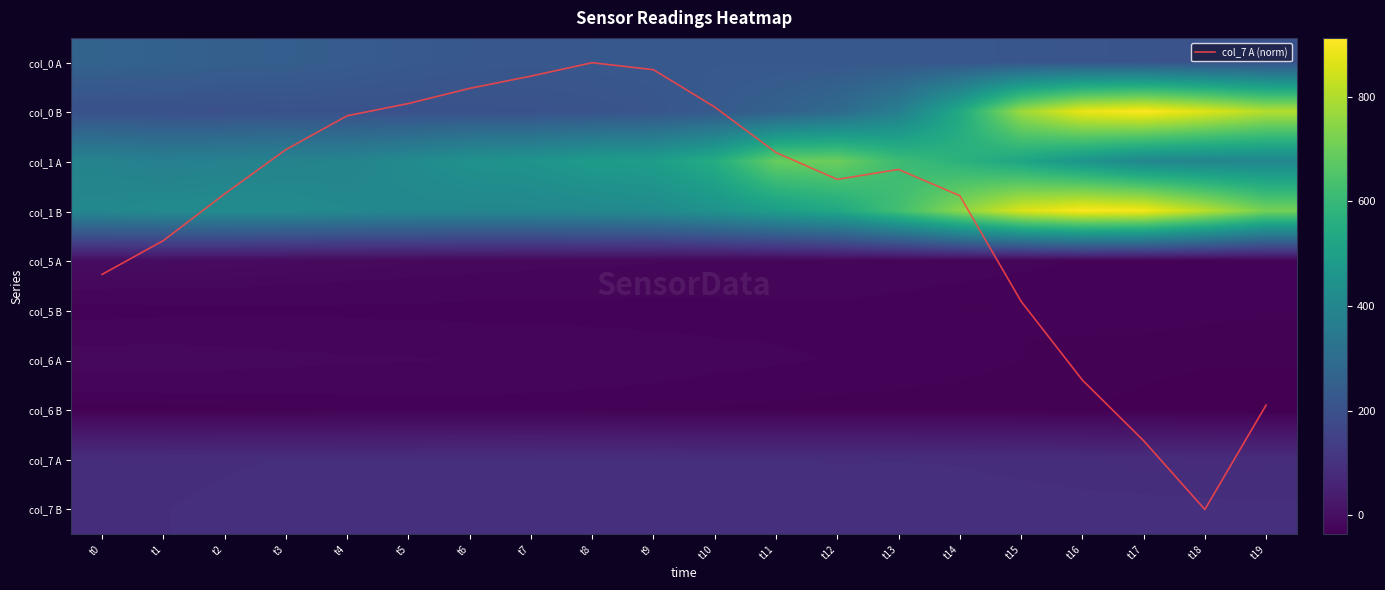

What is the sum of all col_7 A (norm) values?

59.7